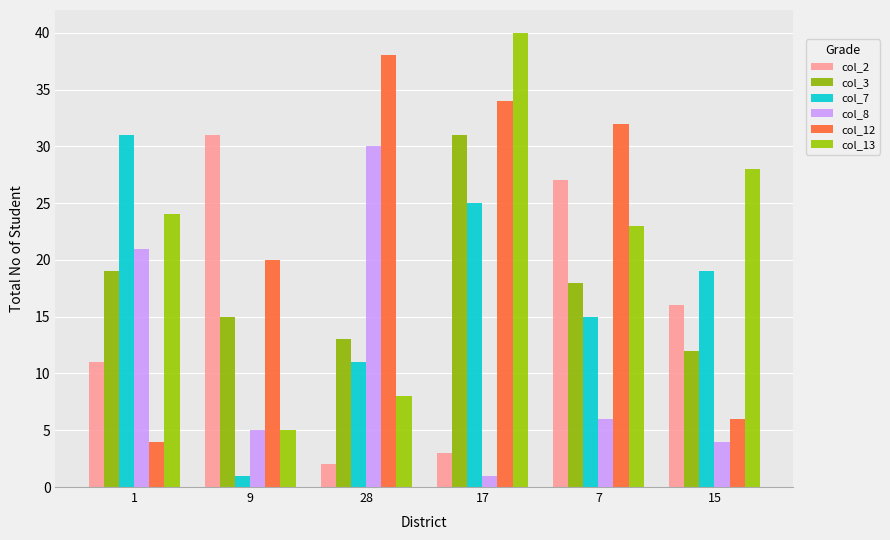

True or false: col_7 has a value of 43 at 1.

False